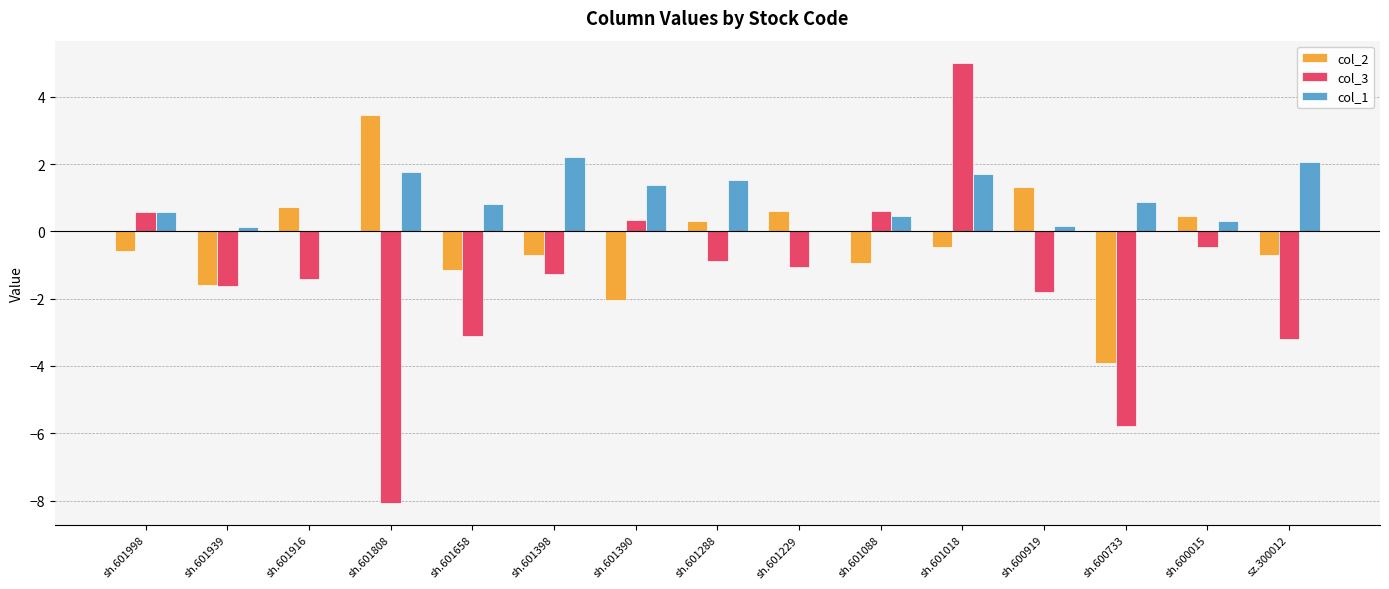

The col_2 series shows 1.3 at sh.600919. True or false?

True